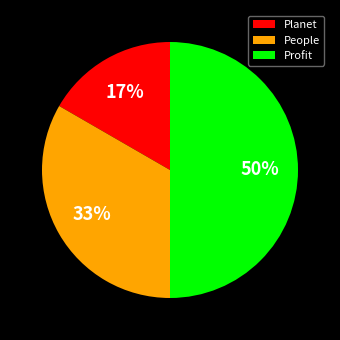

How many segments does this pie chart have?

3